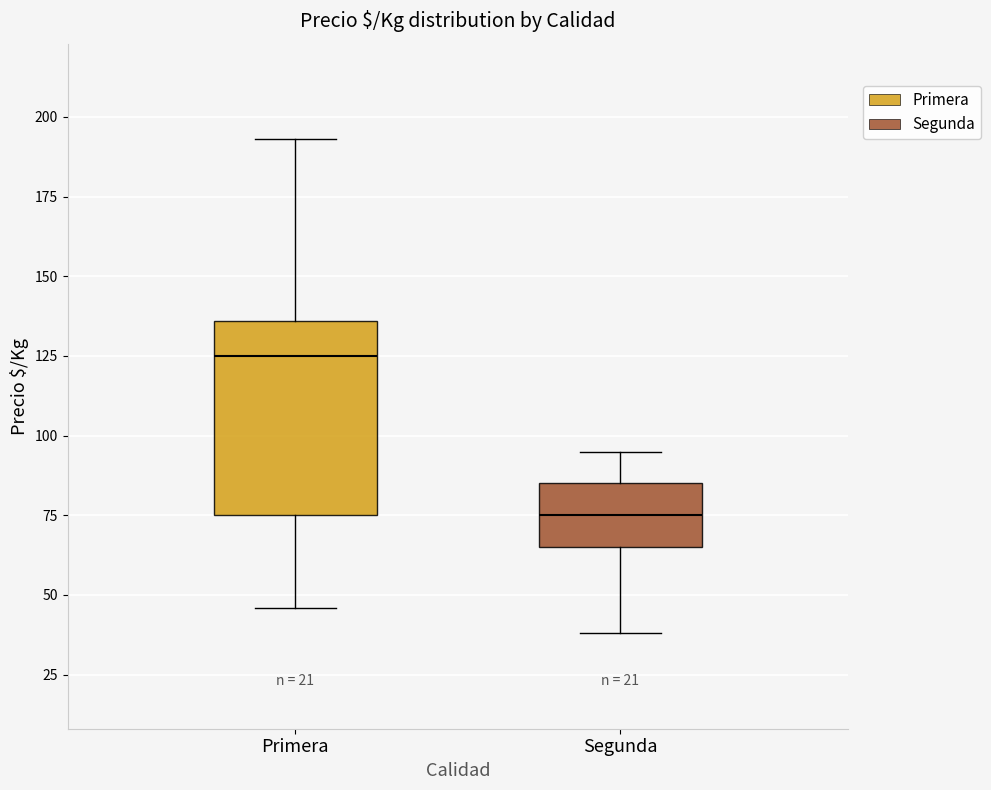

Reading left to right, transcribe this box plot: for each box, give where its median line is, the range the box spans, and where its two whiskers end, as read against the y-axis. The values are not printed on the chart, so give them approximately, as read against the axis.

Primera: median 125, box 75 to 135, whiskers 45 to 195
Segunda: median 75, box 65 to 85, whiskers 40 to 95